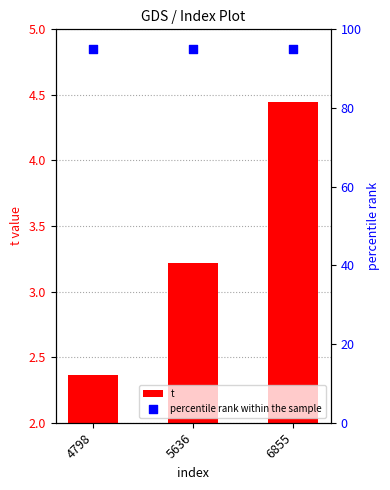

Is the value of percentile rank within the sample at 6855 greater than the value of t at 4798?

Yes